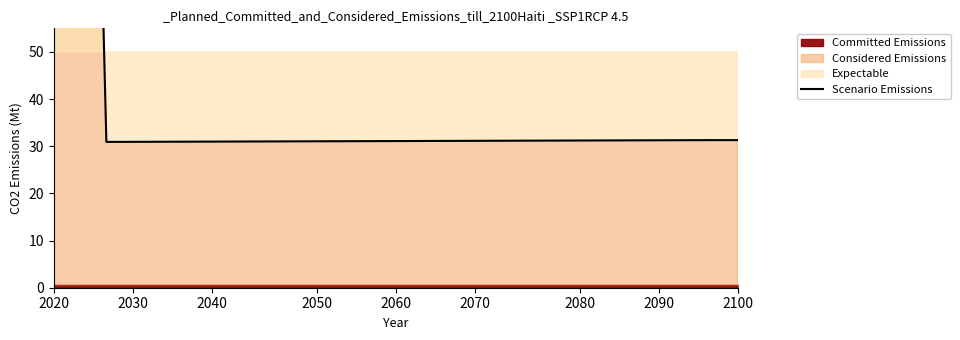

What is the smallest value displayed?

30.9